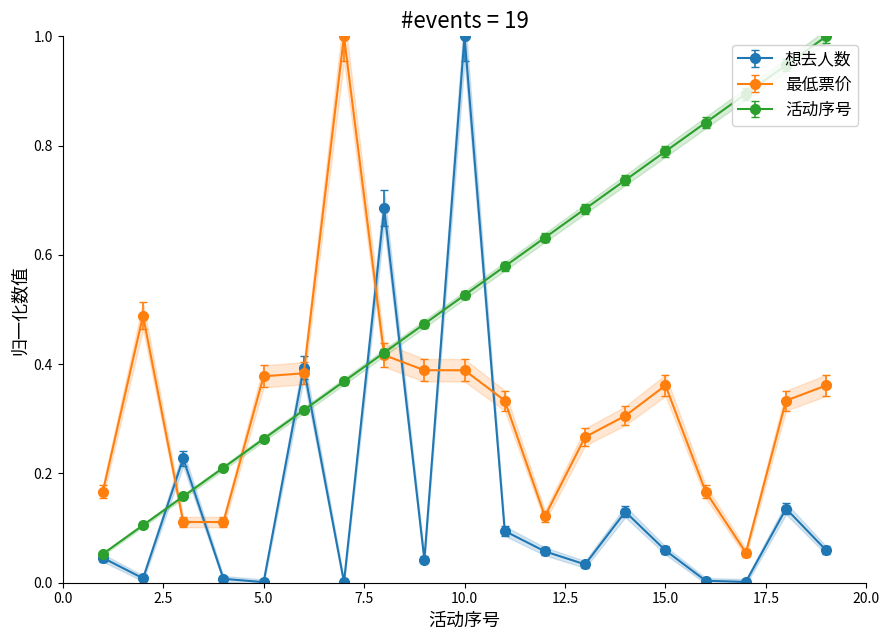

How many series are shown in this chart?

3